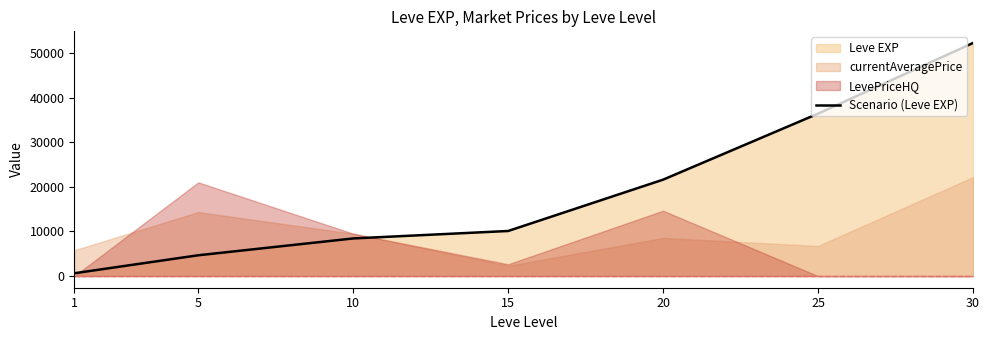

Rank the categories by value from highest to lowest.

30, 25, 20, 15, 10, 5, 1